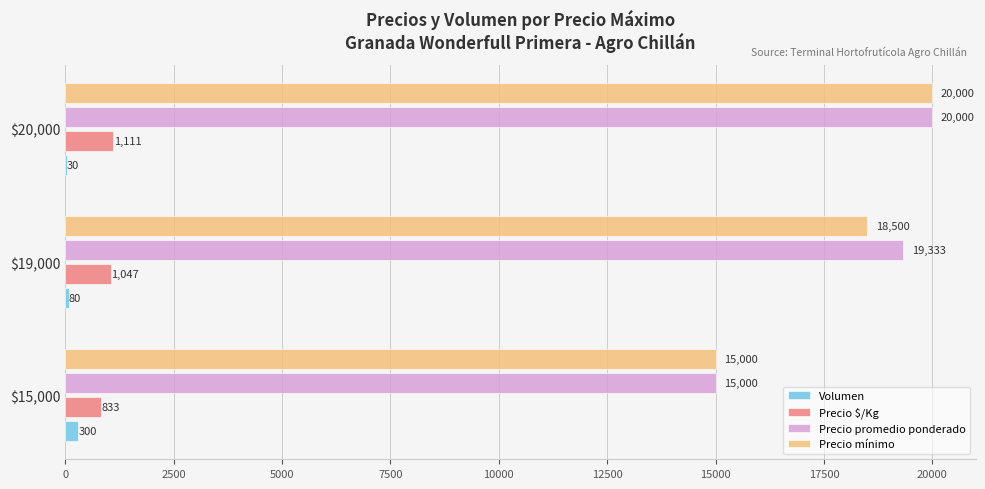

Which series has the largest total across all categories?

Precio promedio ponderado